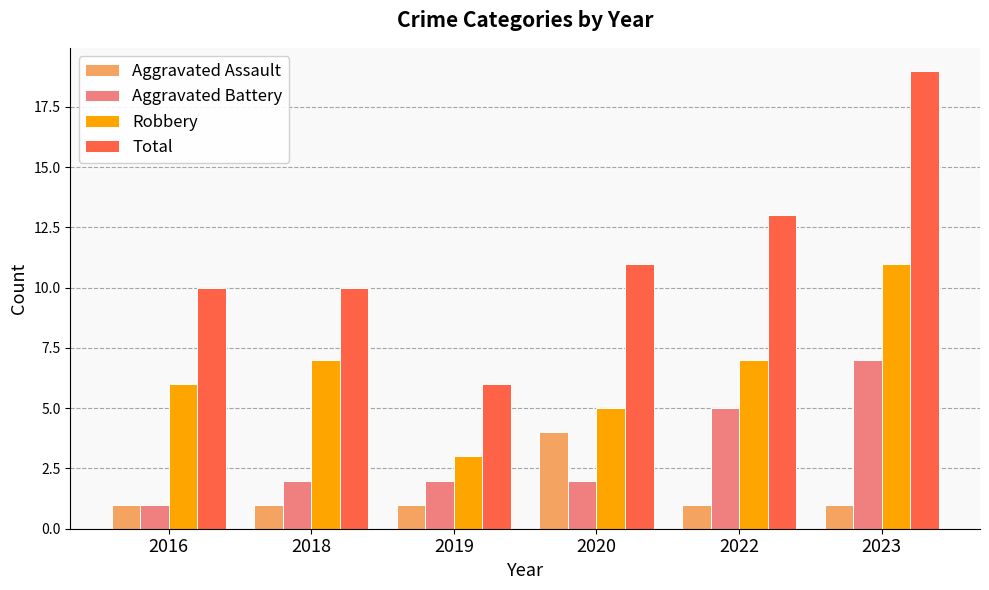

Reading left to right, what are all the values shown in this chart?

Aggravated Assault: 1	1	1	4	1	1
Aggravated Battery: 1	2	2	2	5	7
Robbery: 6	7	3	5	7	11
Total: 10	10	6	11	13	19